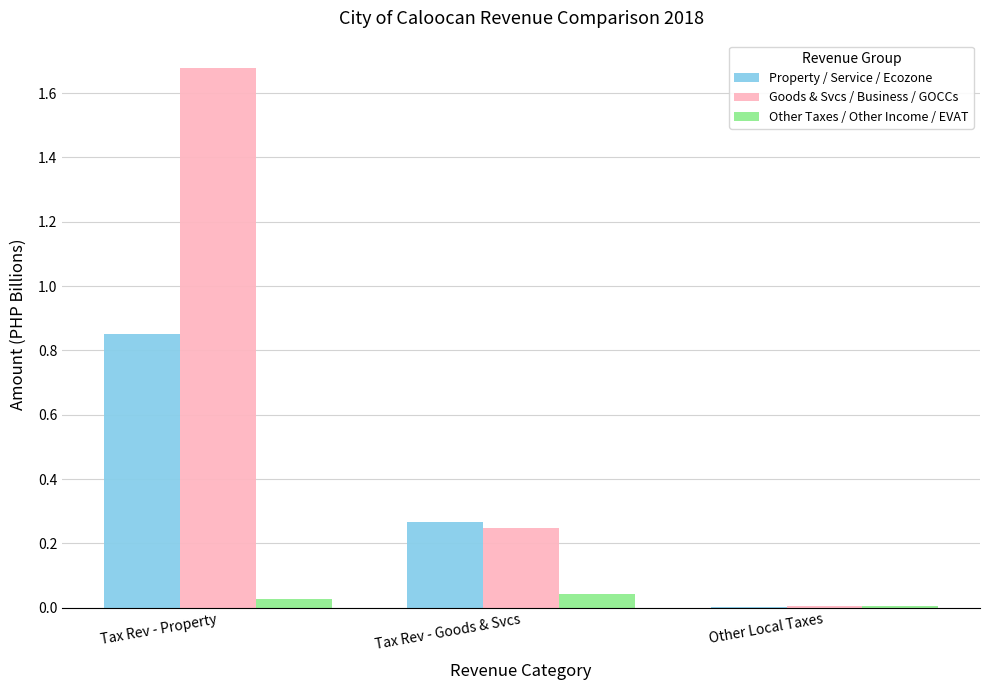

The Other Taxes / Other Income / EVAT series shows 0.0 at Other Local Taxes. True or false?

True